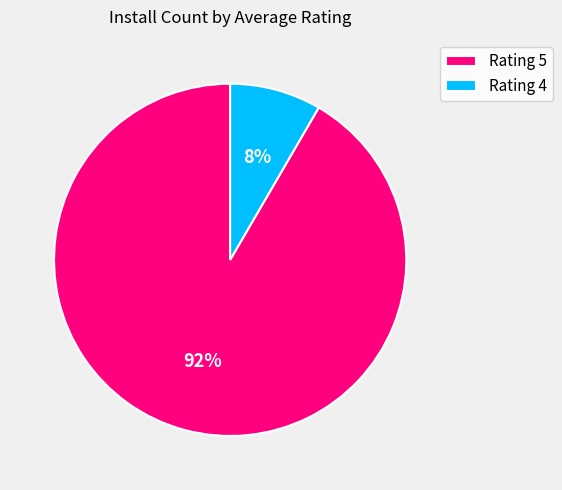

Count the number of slices in the pie.

2